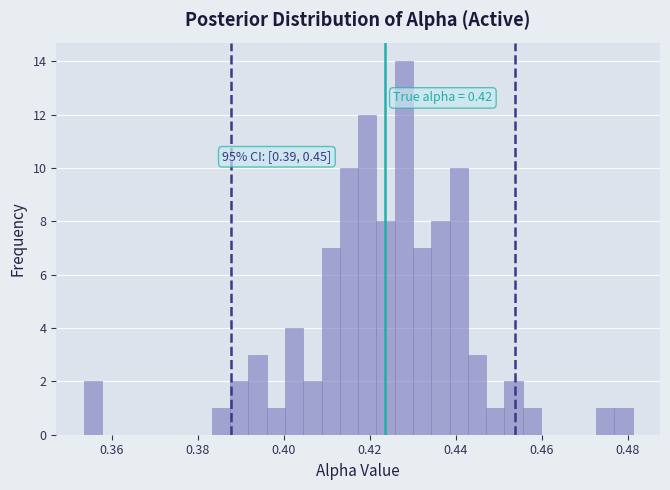

Read against the x-axis, roughly where is the centre of the tallest bar?

0.428